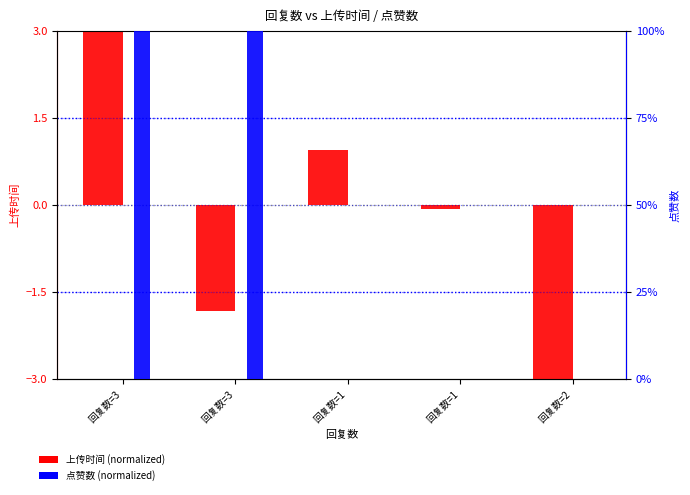

What are all the series names shown in the legend?

上传时间 (normalized), 点赞数 (normalized)